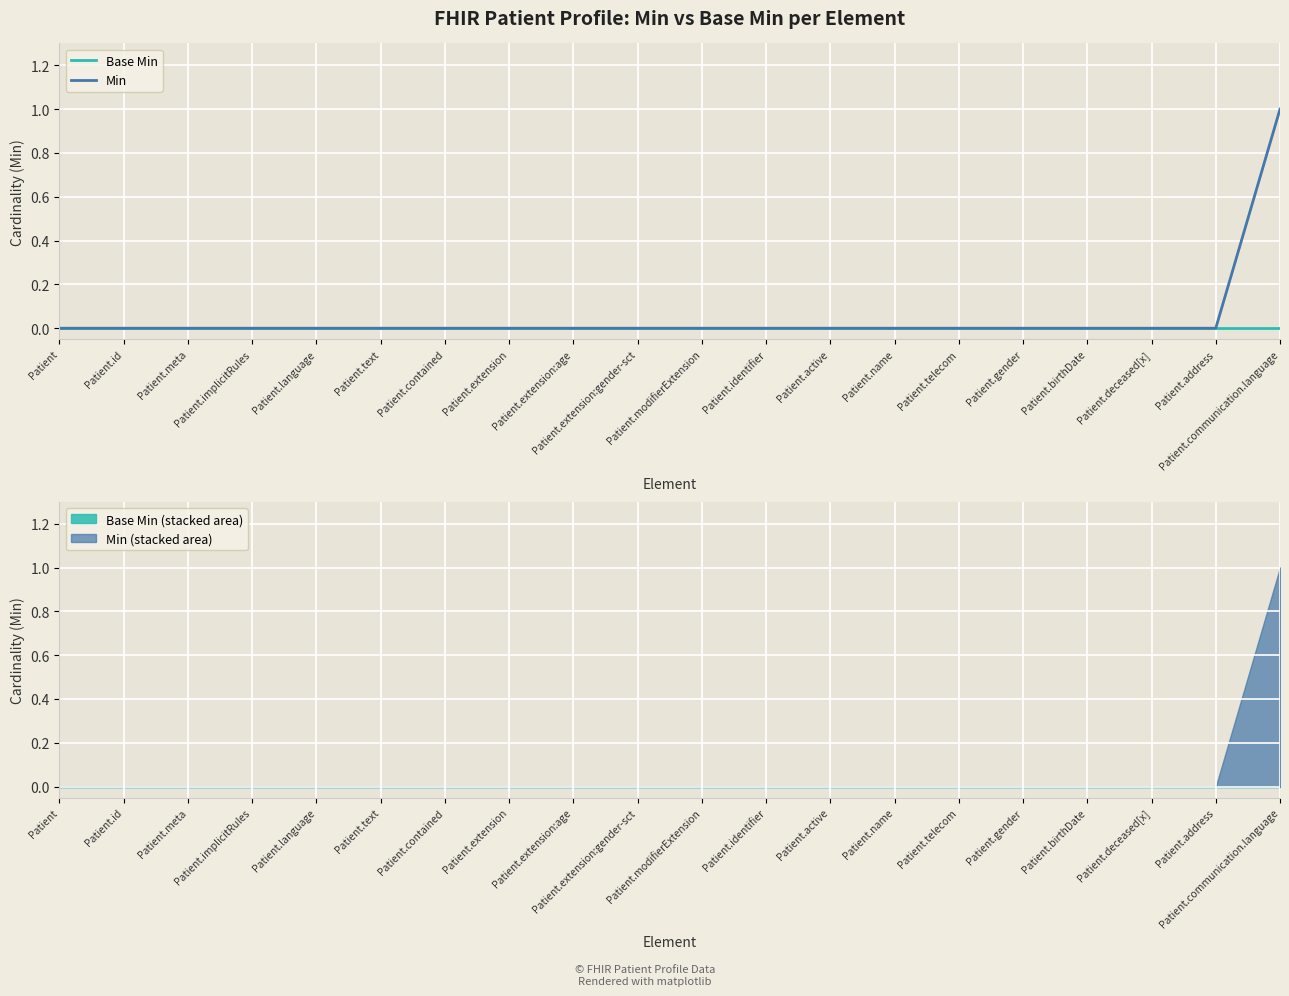

Rank the series by their average value, from highest to lowest.

Min, Base Min